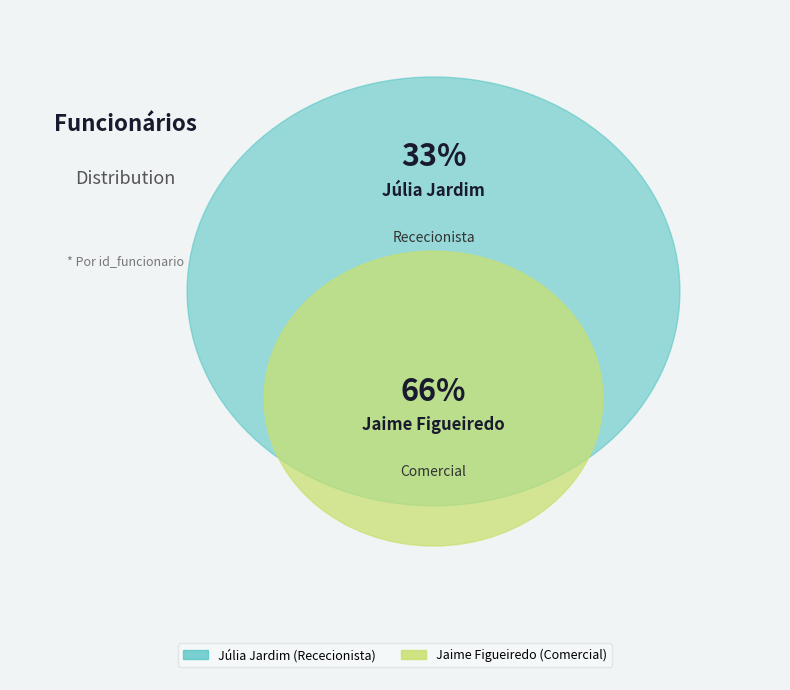

To the nearest percent, what is the difference between the Júlia Jardim and Jaime Figueiredo slice percentages?

33%